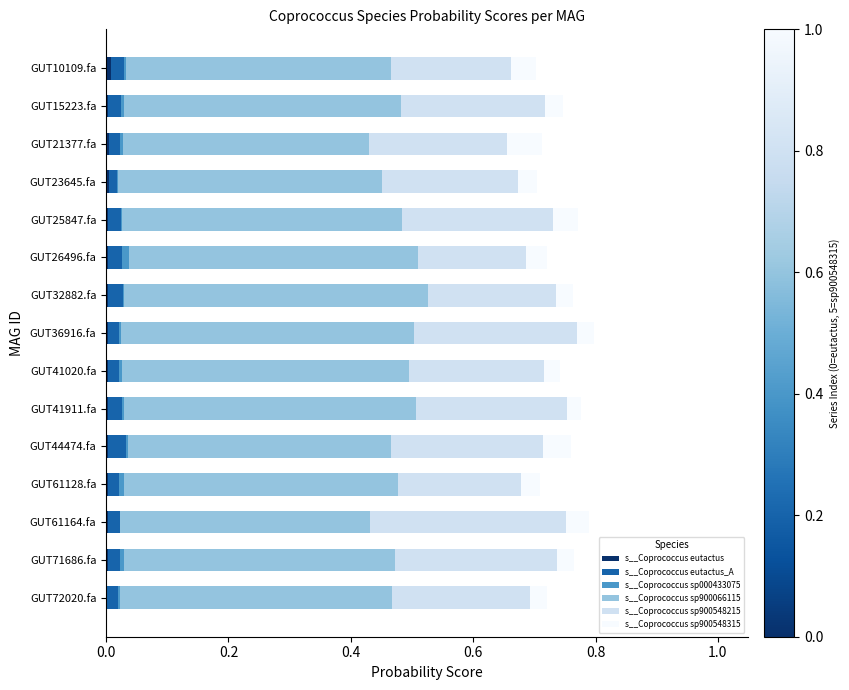

How many distinct data groups are displayed?

6